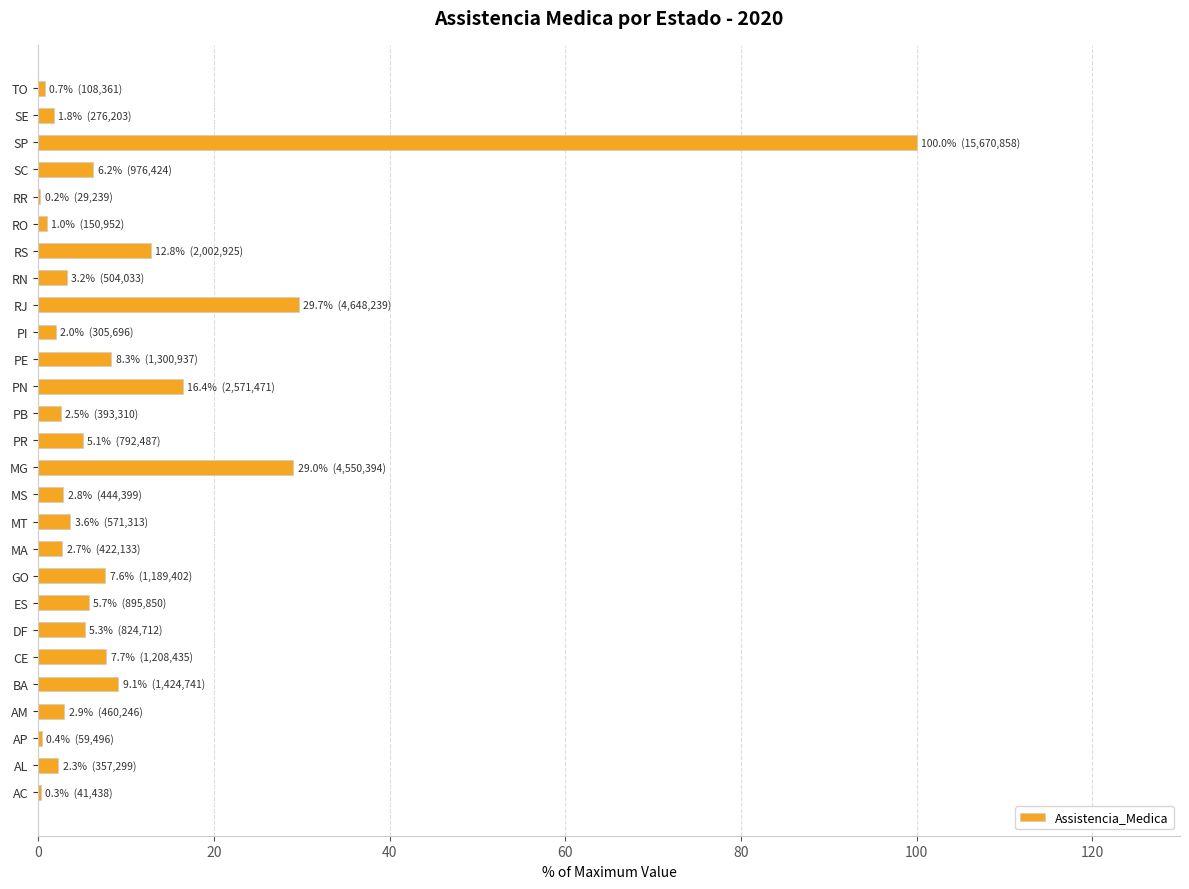

What is the sum of the values at RJ and ES?

35.4